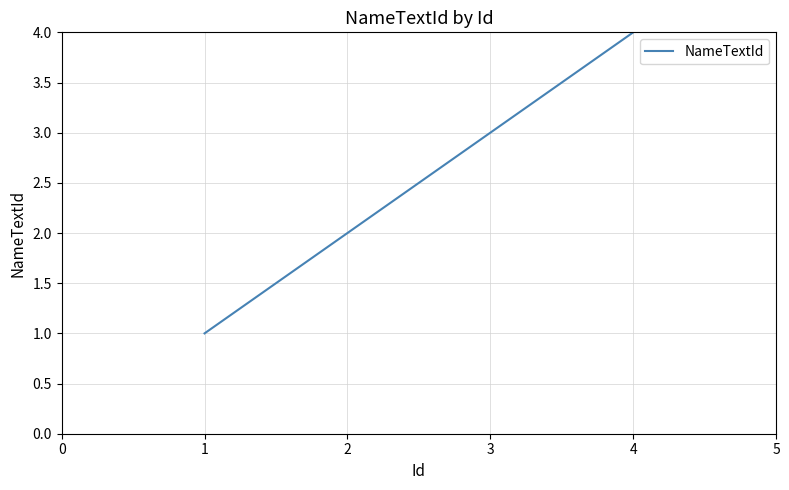

Which category has the highest value across all series?

4